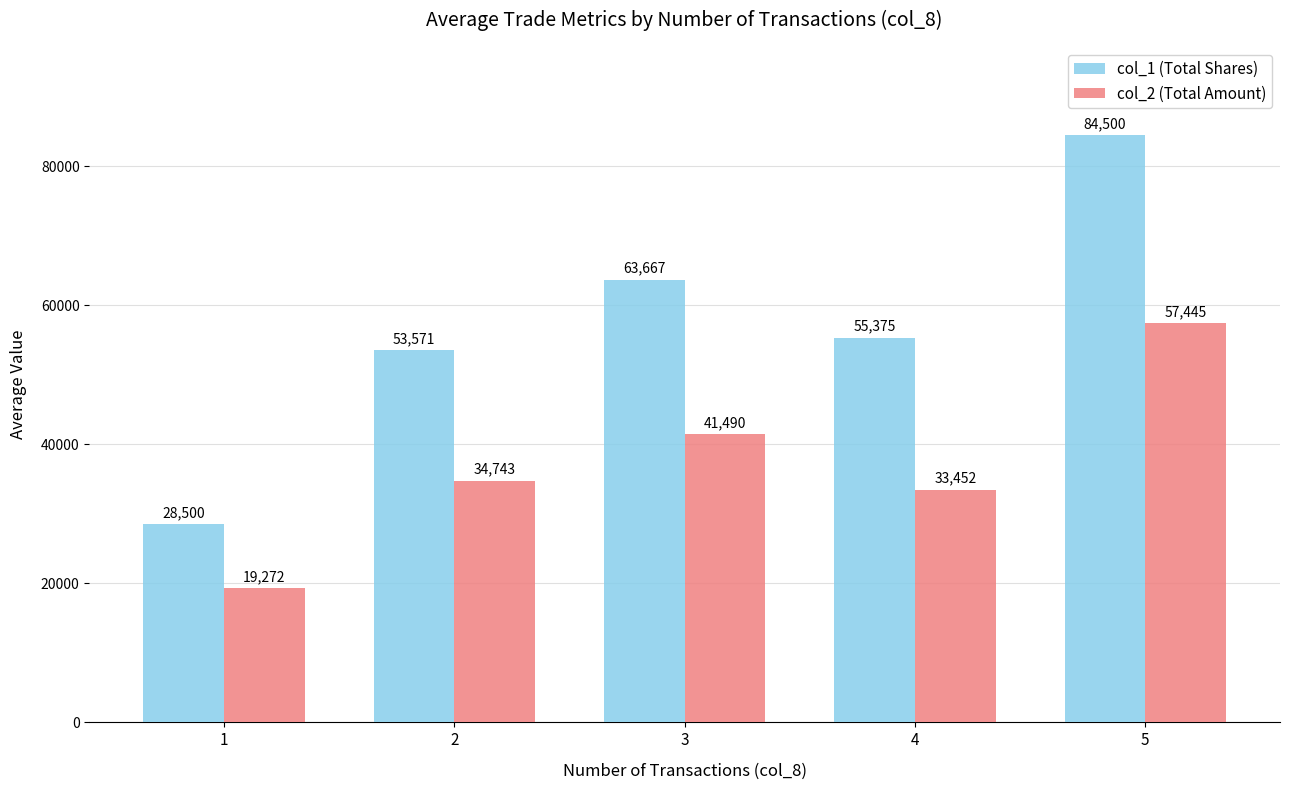

At 1, list the series in order from largest to smallest.

col_1 (Total Shares), col_2 (Total Amount)